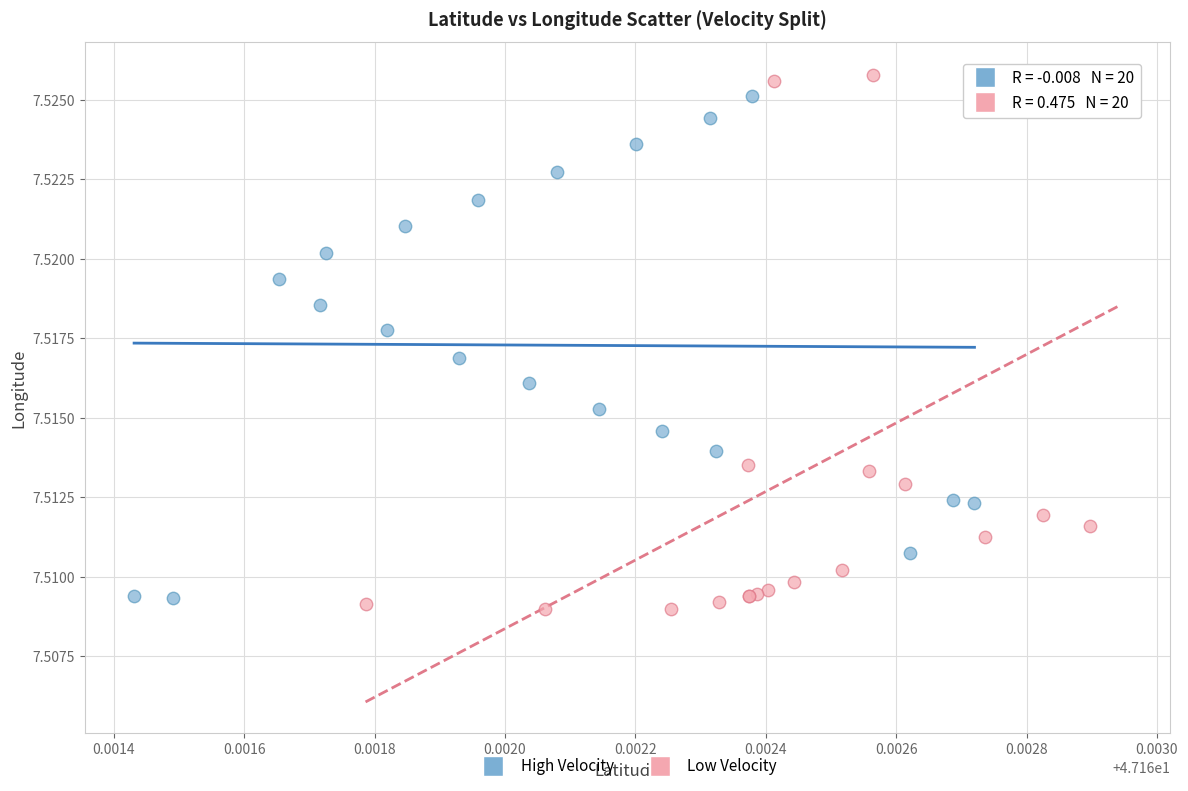

Which series has the widest spread of Y values?

Low Velocity